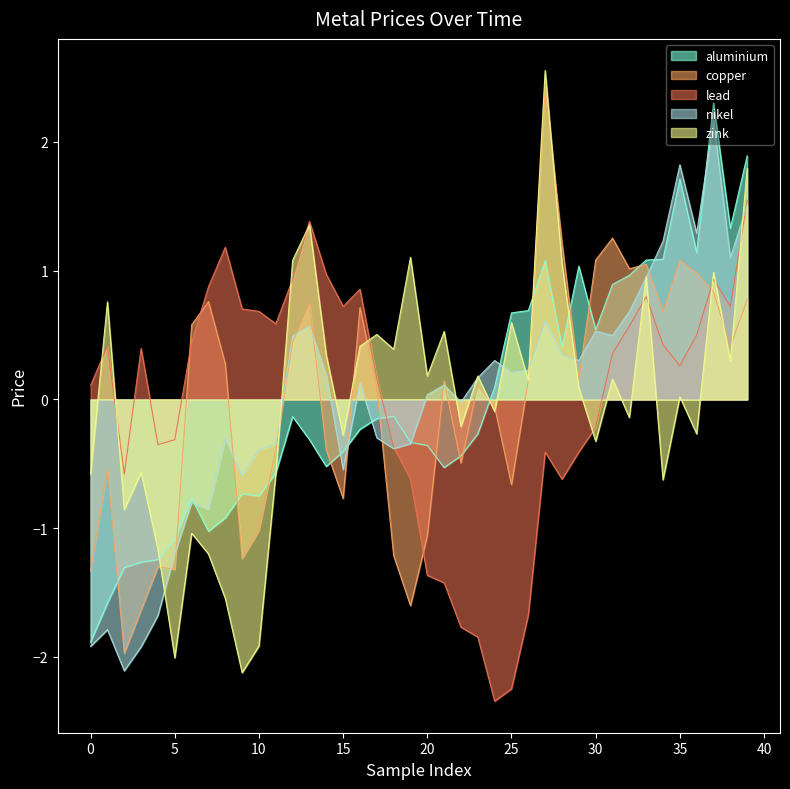

How many intersections are there between aluminium and lead?

1